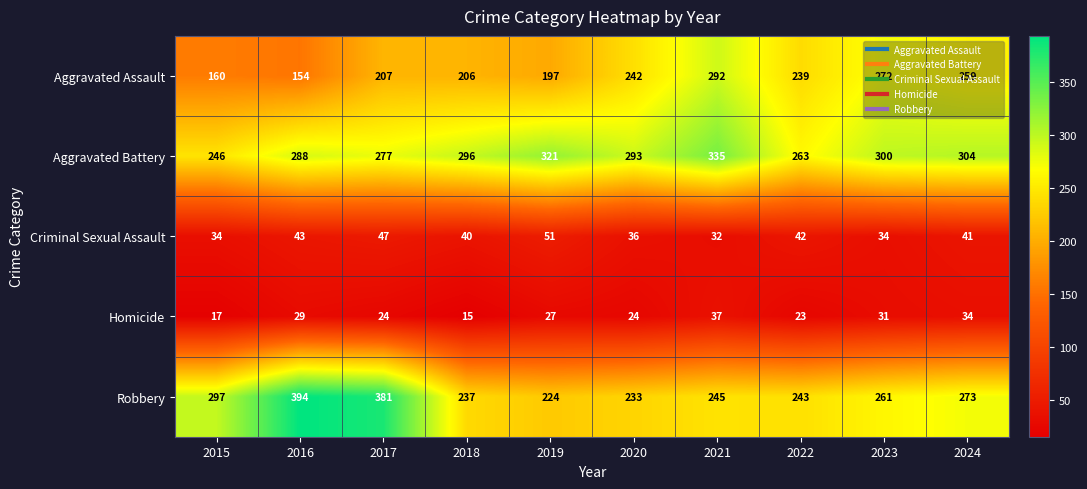

The Homicide series shows 24 at 2017. True or false?

True